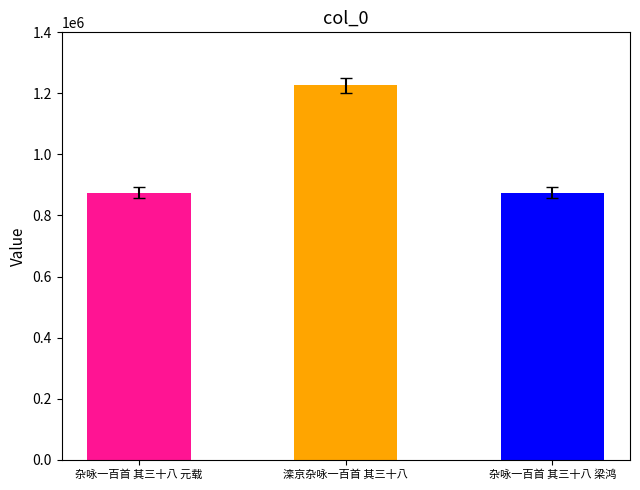

Count the number of data series in this chart.

1